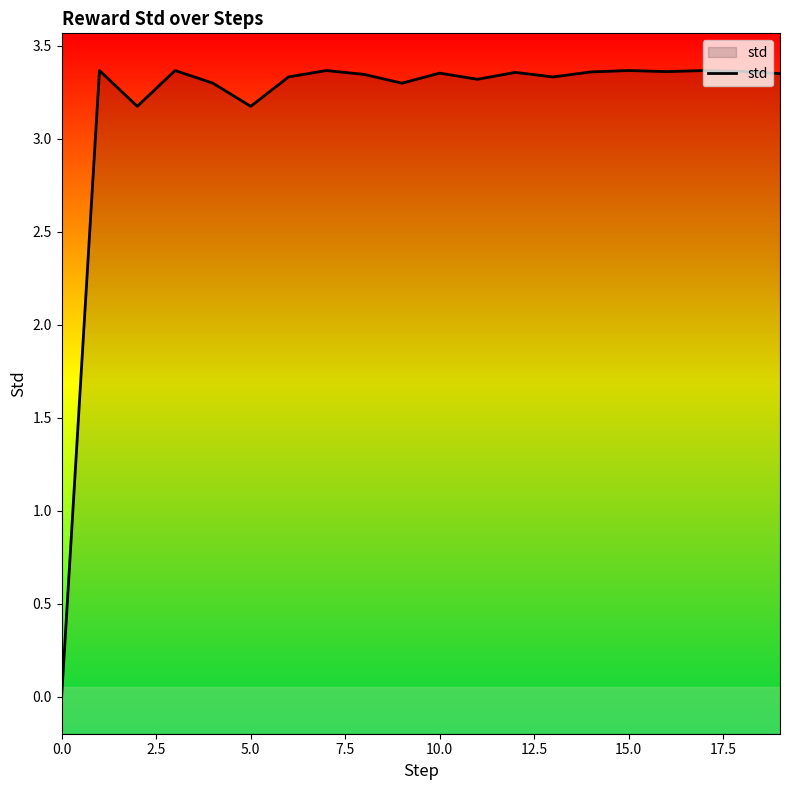

Count the number of values greater than 3.

19